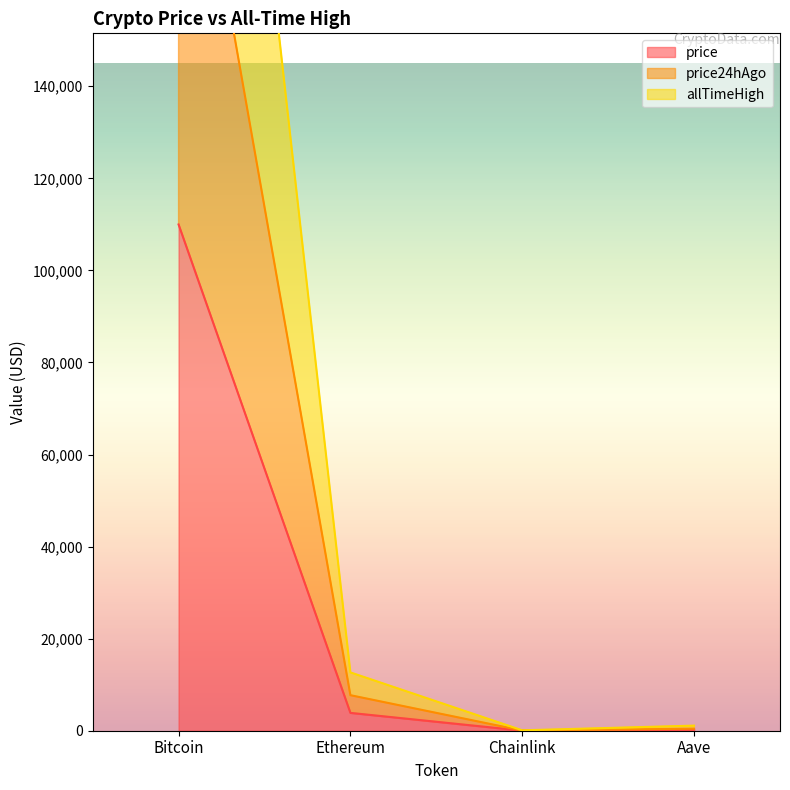

What is the difference between the allTimeHigh values at Bitcoin and Chainlink?

345869.7